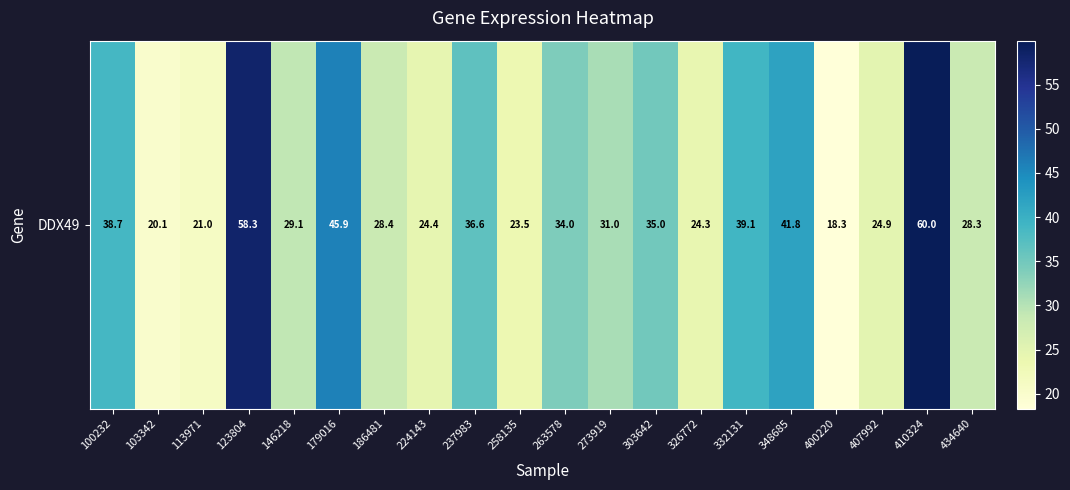

Reading left to right, transcribe all the data shown in this chart.

100232=38.7	103342=20.1	113971=21.0	123804=58.3	146218=29.1	179016=45.9	186481=28.4	224143=24.4	237983=36.6	258135=23.5	263578=34.0	273919=31.0	303642=35.0	326772=24.3	332131=39.1	348685=41.8	400220=18.3	407992=24.9	410324=60.0	434640=28.3